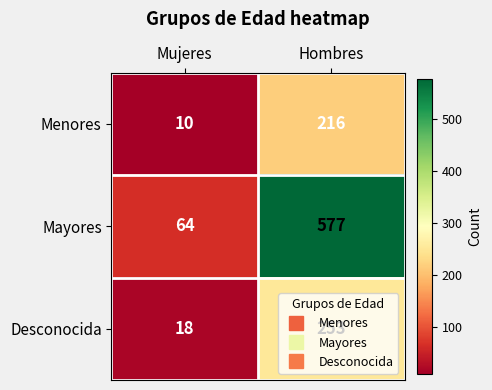

At Hombres, list the series in order from largest to smallest.

Mayores, Desconocida, Menores